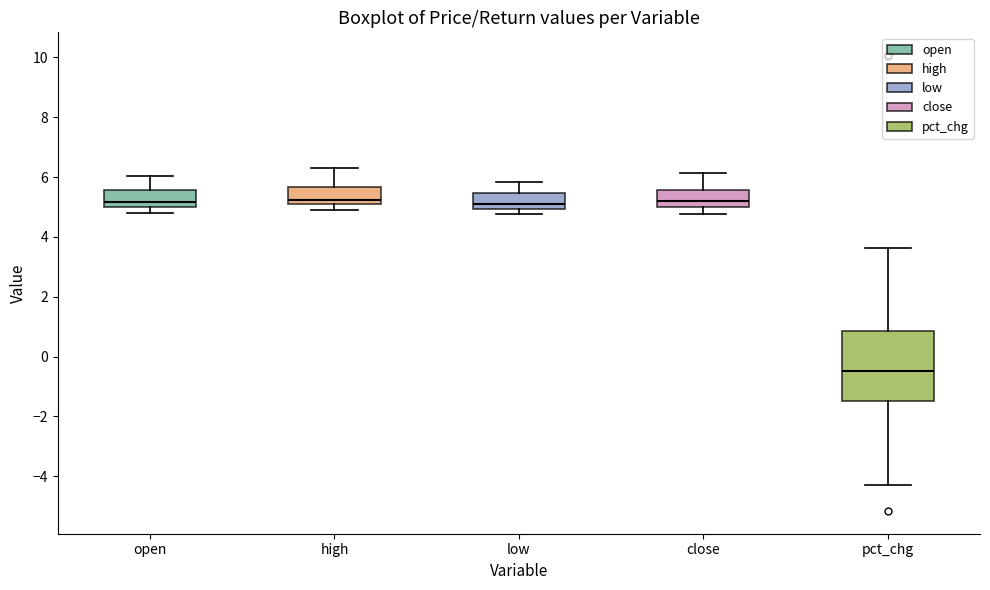

Comparing the boxes themselves (not the whiskers), which one is the tallest?

pct_chg